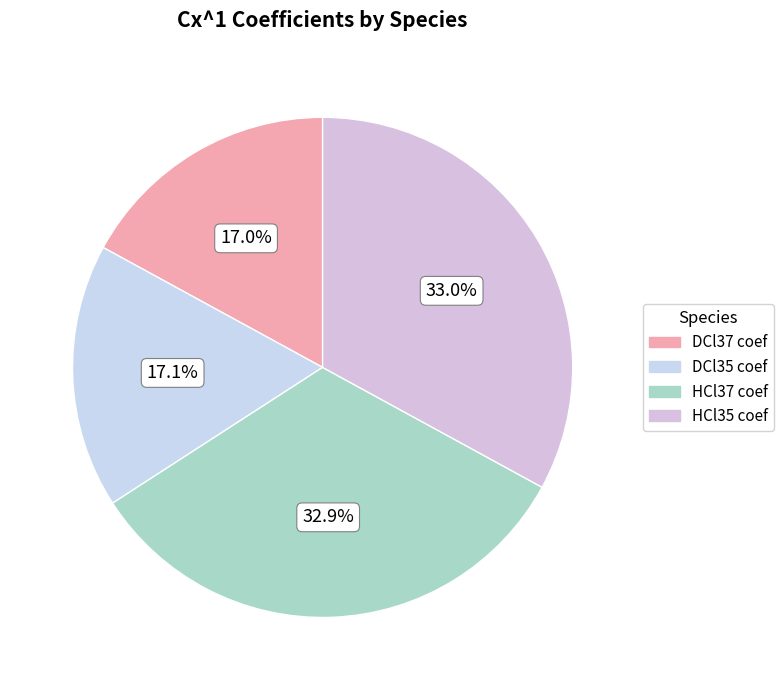

Is there any slice that represents more than half of the pie?

No